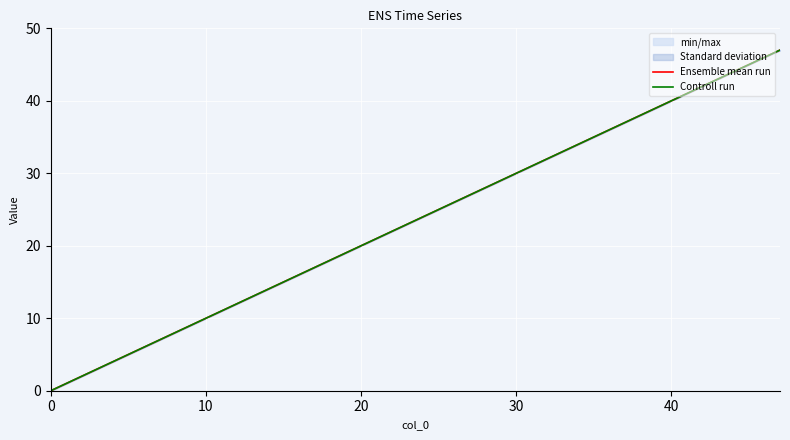

Is this an area chart (filled region under the line)?

No